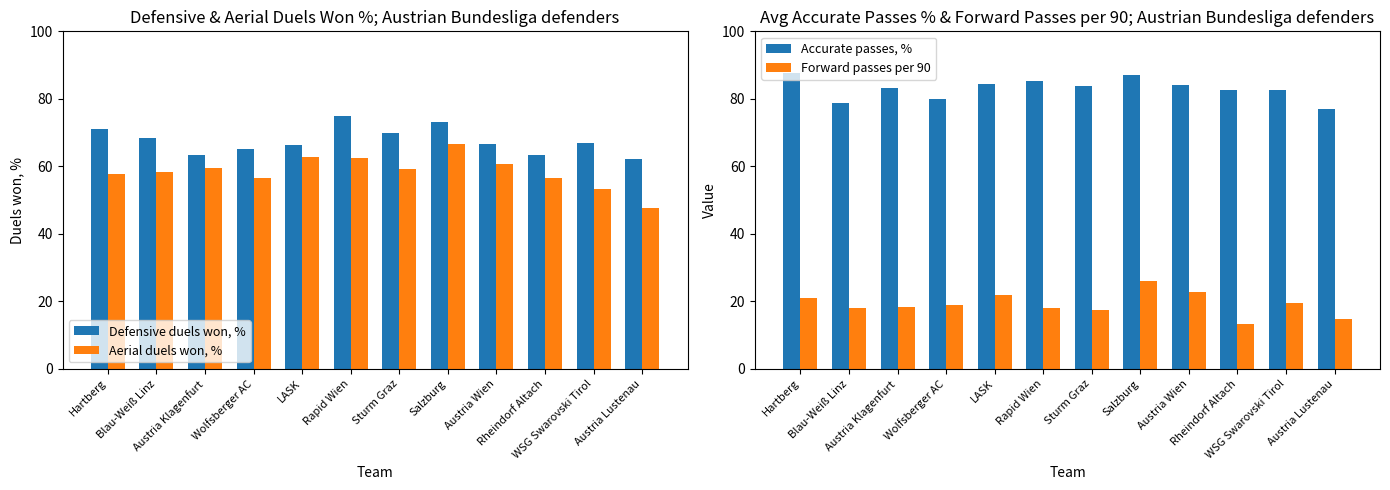

How many series are shown in this chart?

4